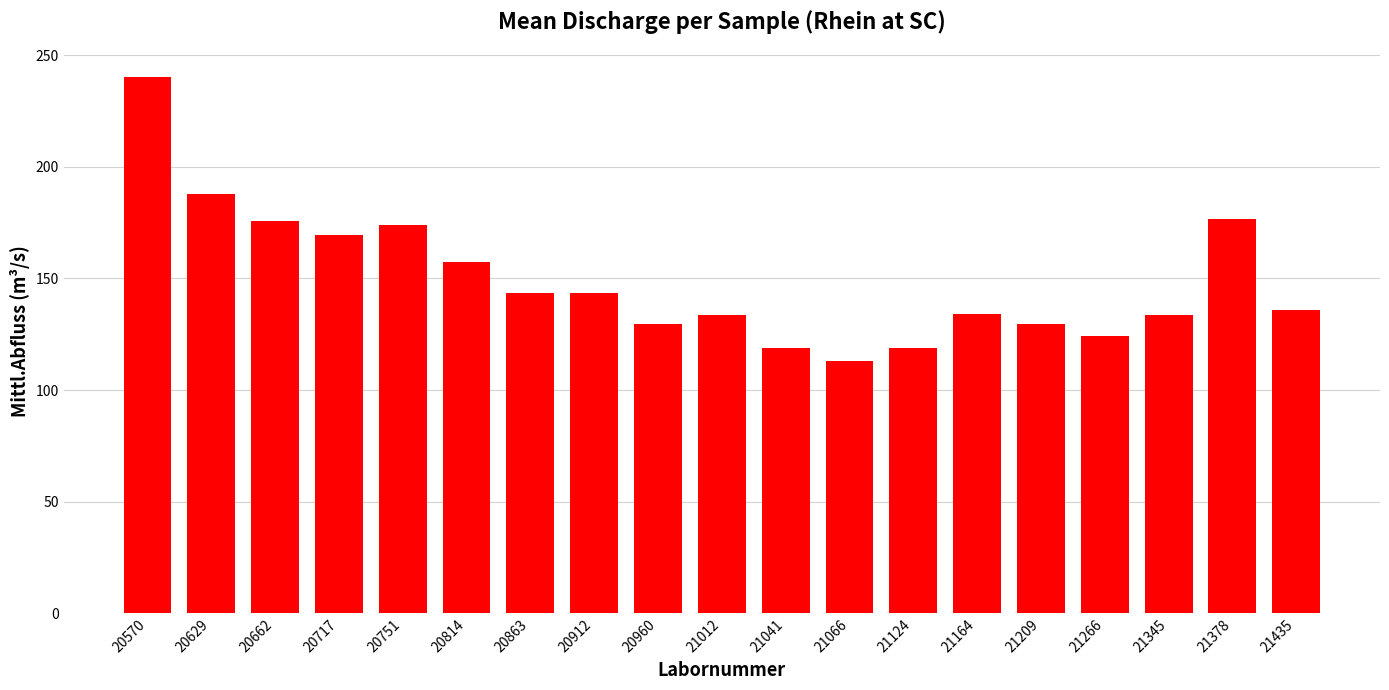

Read the value at 21164.

134.0